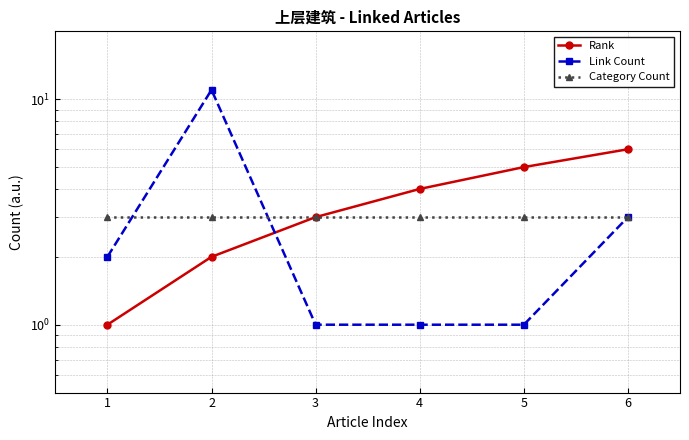

Which category has the lowest value across all series?

1